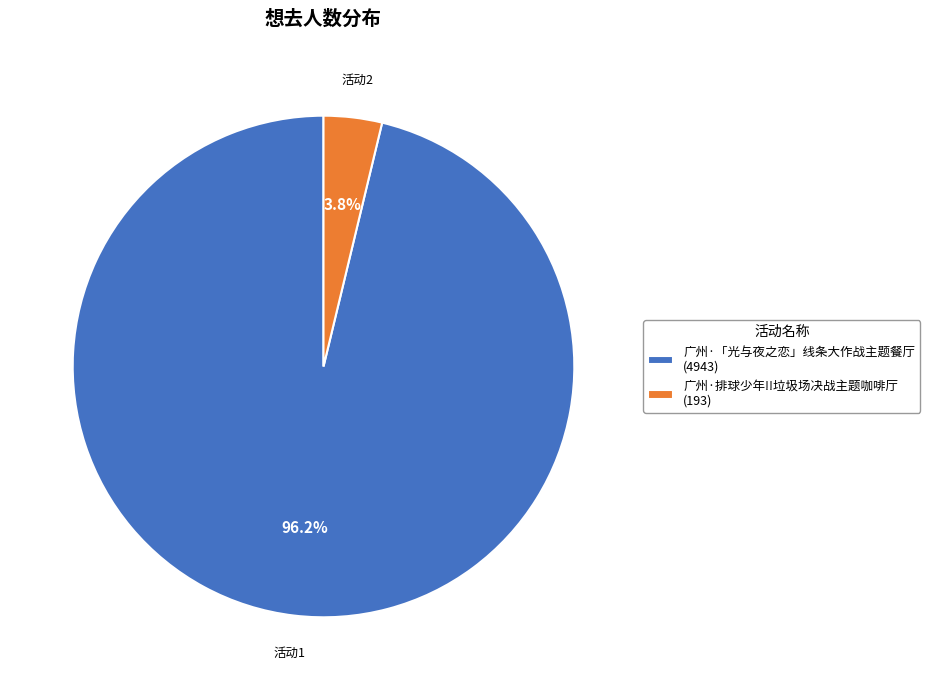

Rank the categories by value from highest to lowest.

广州·「光与夜之恋」线条大作战主题餐厅 (4943), 广州·排球少年!!垃圾场决战主题咖啡厅 (193)